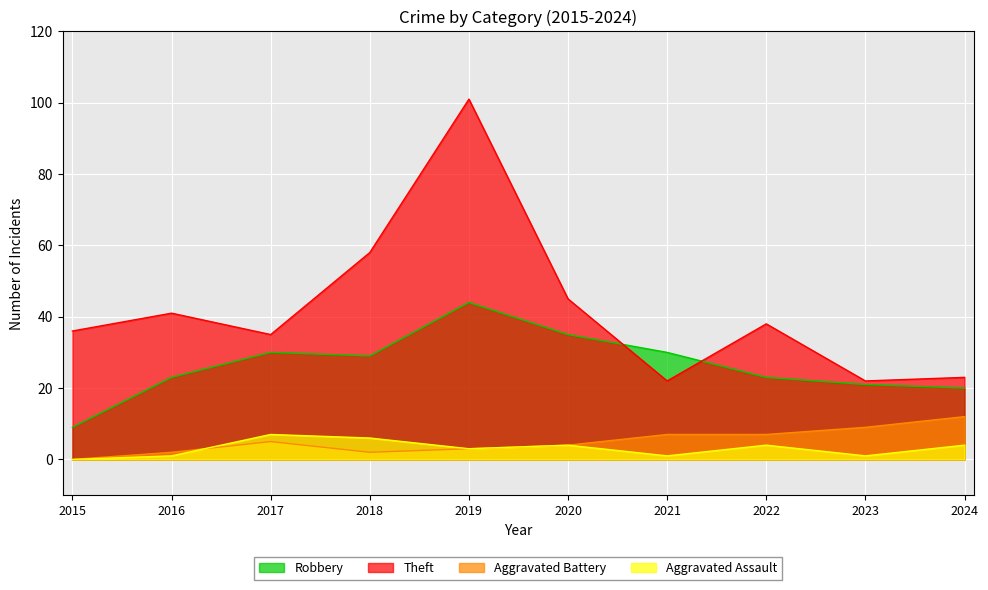

What is the value of the Robbery point at the 1st from the left?

9